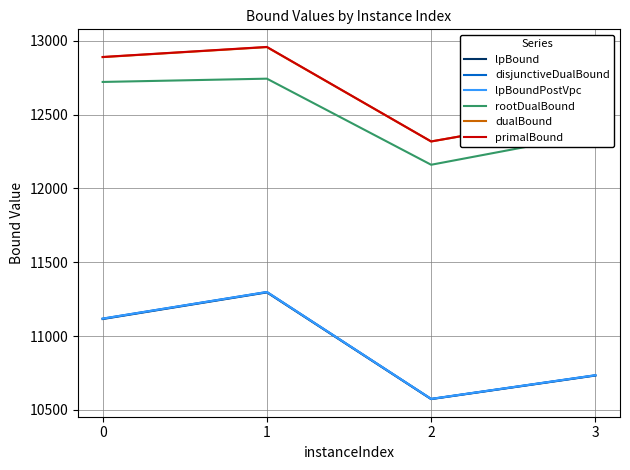

Reading left to right, transcribe all the data shown in this chart.

lpBound: 0=11115.6	1=11296.1	2=10573.4	3=10733.0
disjunctiveDualBound: 0=11118.3	1=11298.6	2=10574.8	3=10735.0
lpBoundPostVpc: 0=11118.3	1=11298.6	2=10574.8	3=10735.0
rootDualBound: 0=12721.0	1=12743.2	2=12160.3	3=12369.7
dualBound: 0=12889.0	1=12956.7	2=12318.0	3=12512.9
primalBound: 0=12890.0	1=12958.0	2=12318.0	3=12514.0